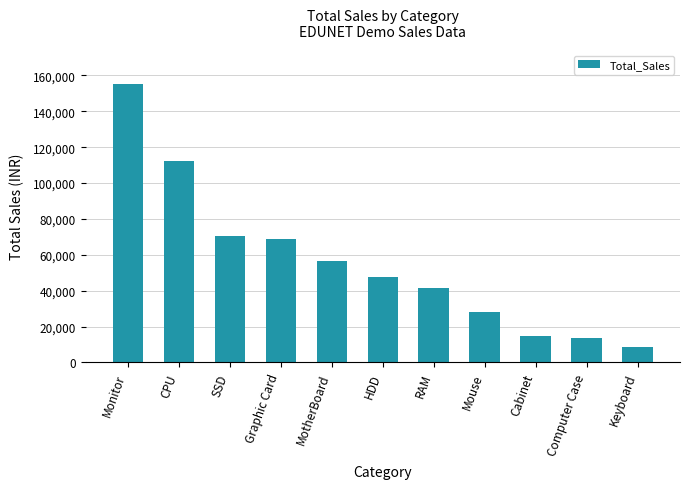

Reading left to right, what are all the values shown in this chart?

155480	112450	70200	68900	56784	47450	41509	27885	14664	13650	8840